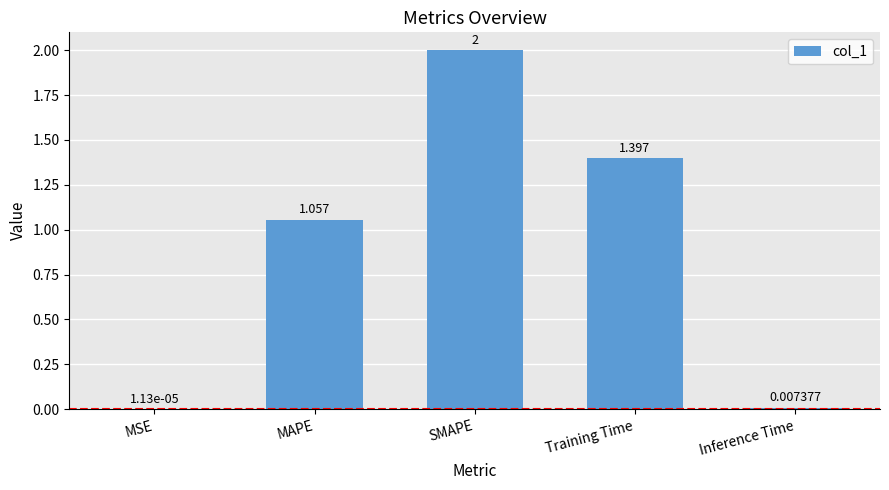

At which label does the data first exceed 1?

MAPE